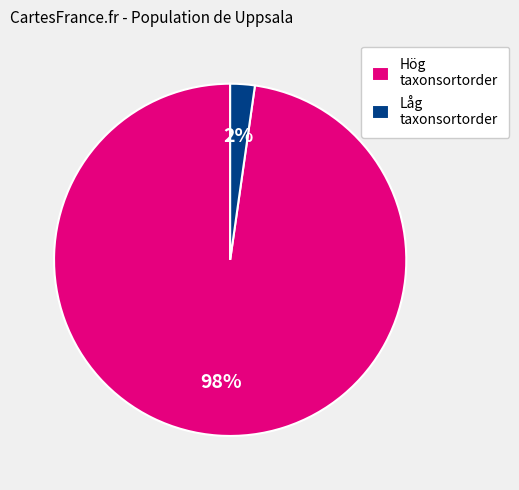

To the nearest percent, what is the difference between the largest and smallest slice percentages?

96%